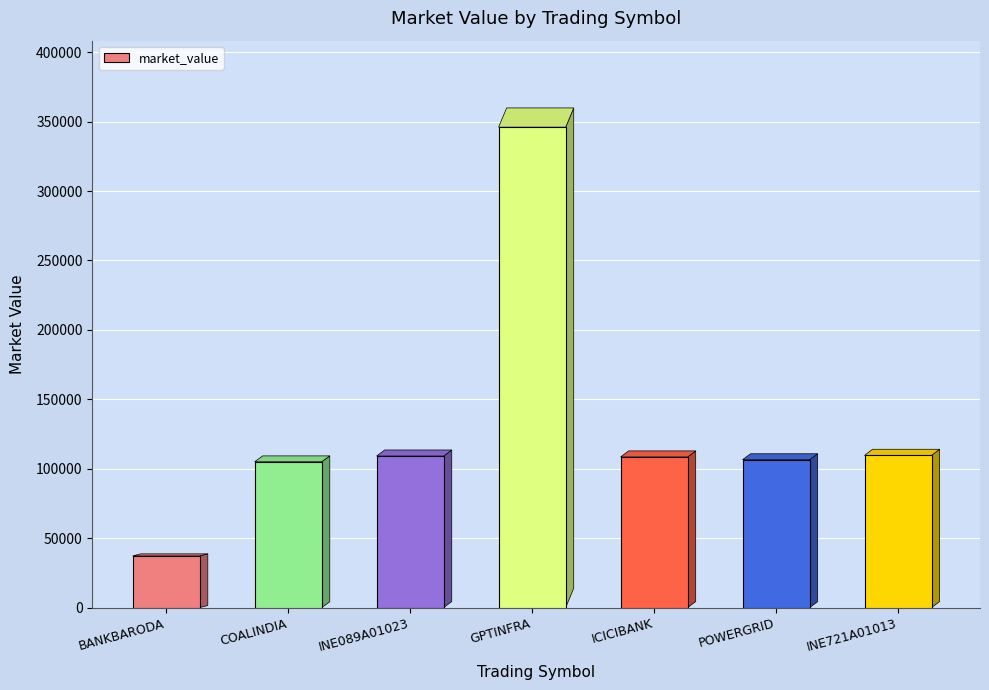

What is the greatest value displayed?

346042.5